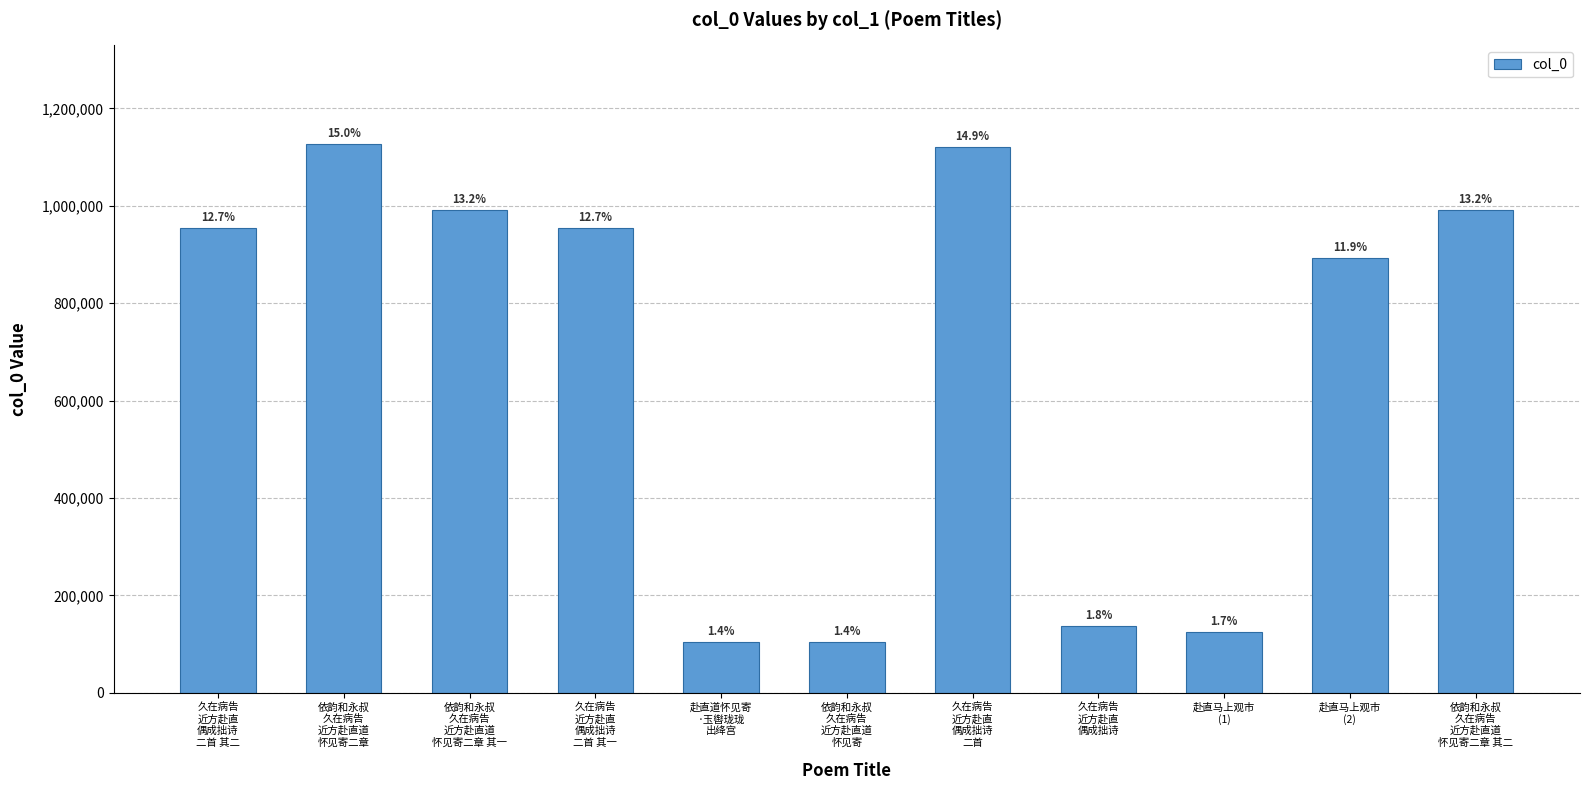

What is the sum of all values?

7502340